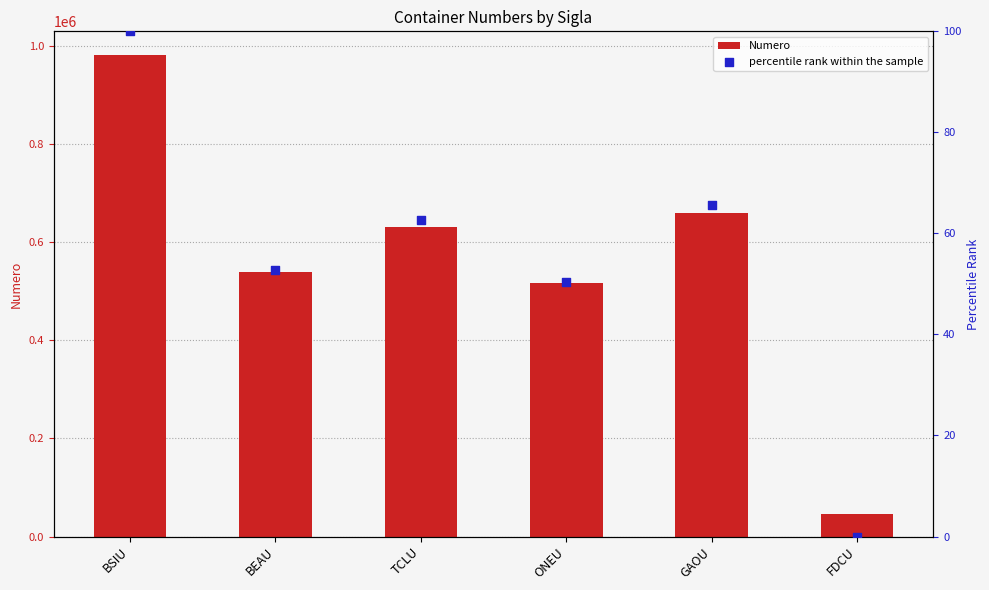

What is the total value across all series at GAOU?

658687.6